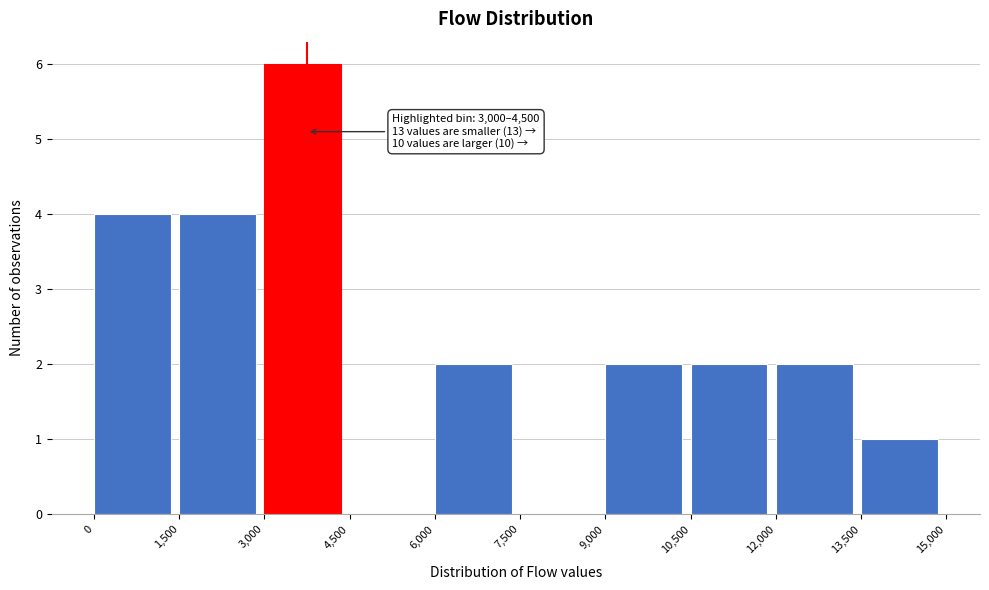

Which range on the x-axis has the tallest bar?

3,000 to 4,500